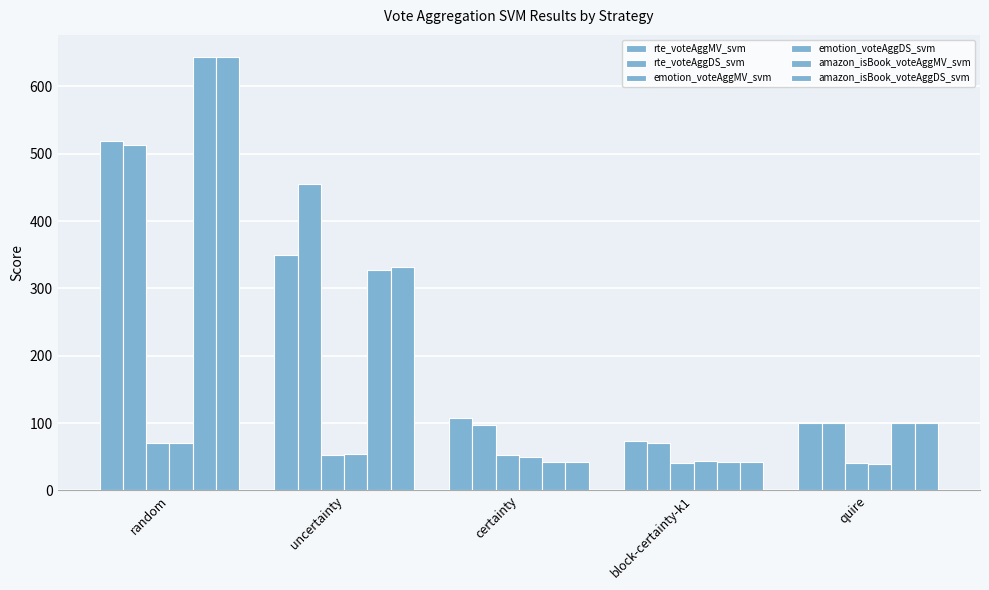

Rank the series by their maximum value, from highest to lowest.

amazon_isBook_voteAggDS_svm, amazon_isBook_voteAggMV_svm, rte_voteAggMV_svm, rte_voteAggDS_svm, emotion_voteAggMV_svm, emotion_voteAggDS_svm